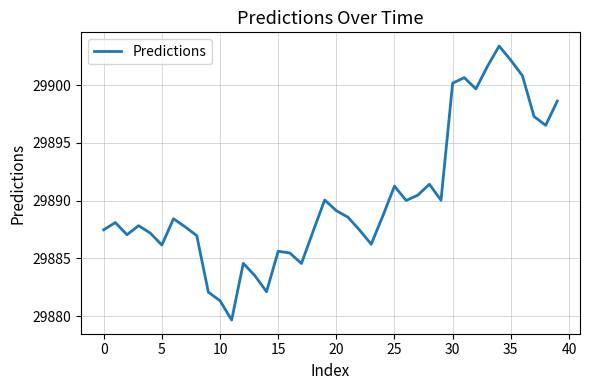

Is this an area chart (filled region under the line)?

No